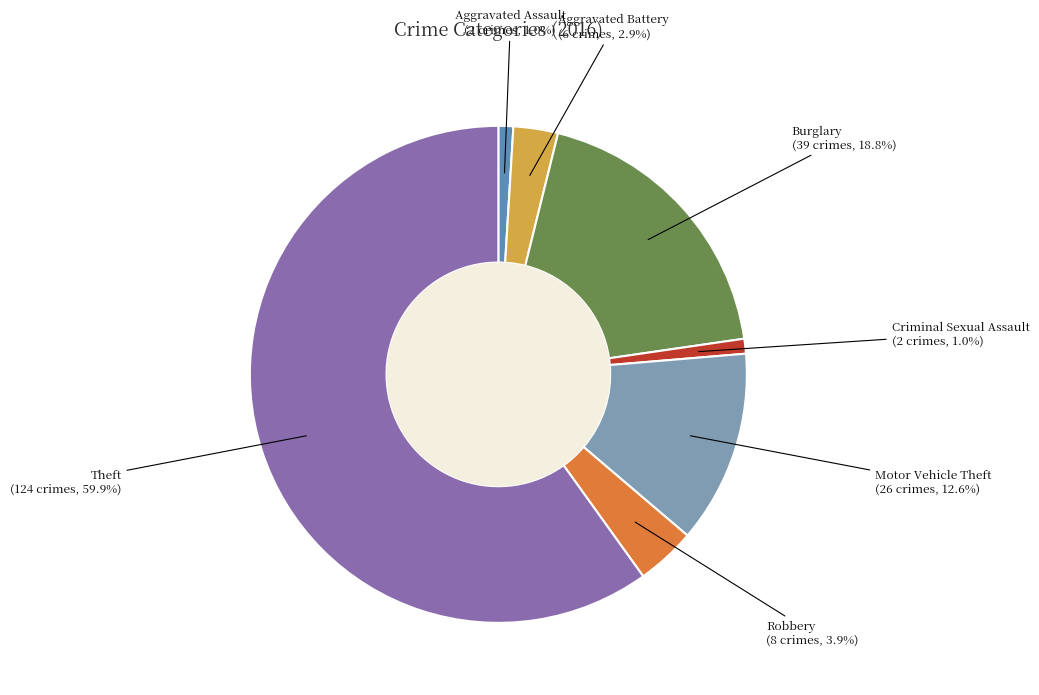

True or false: Aggravated Assault accounts for 1% of the total.

True